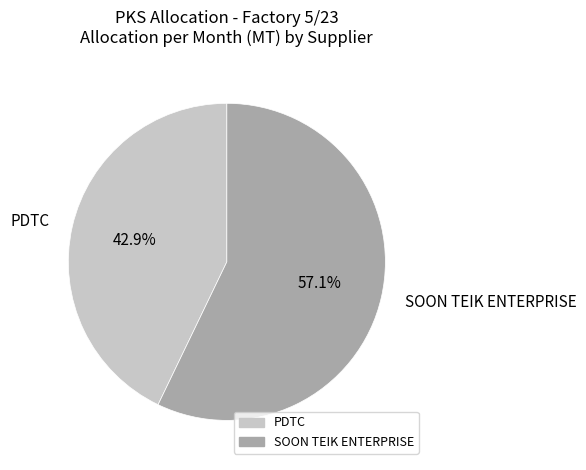

What percentage do SOON TEIK ENTERPRISE and PDTC together represent?

100.0%